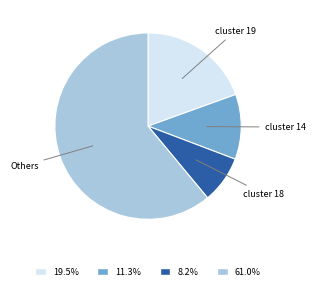

Does any single category account for the majority?

Yes